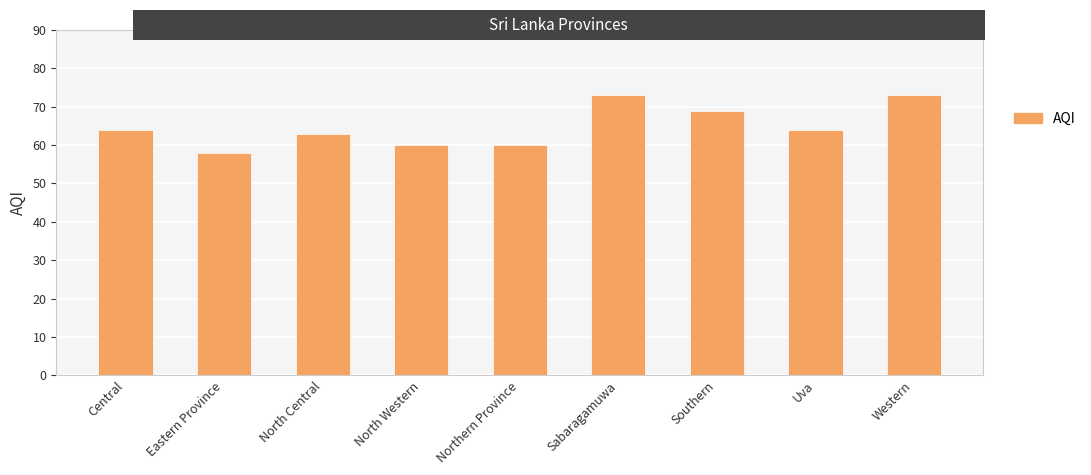

What is the sum of all values?

584